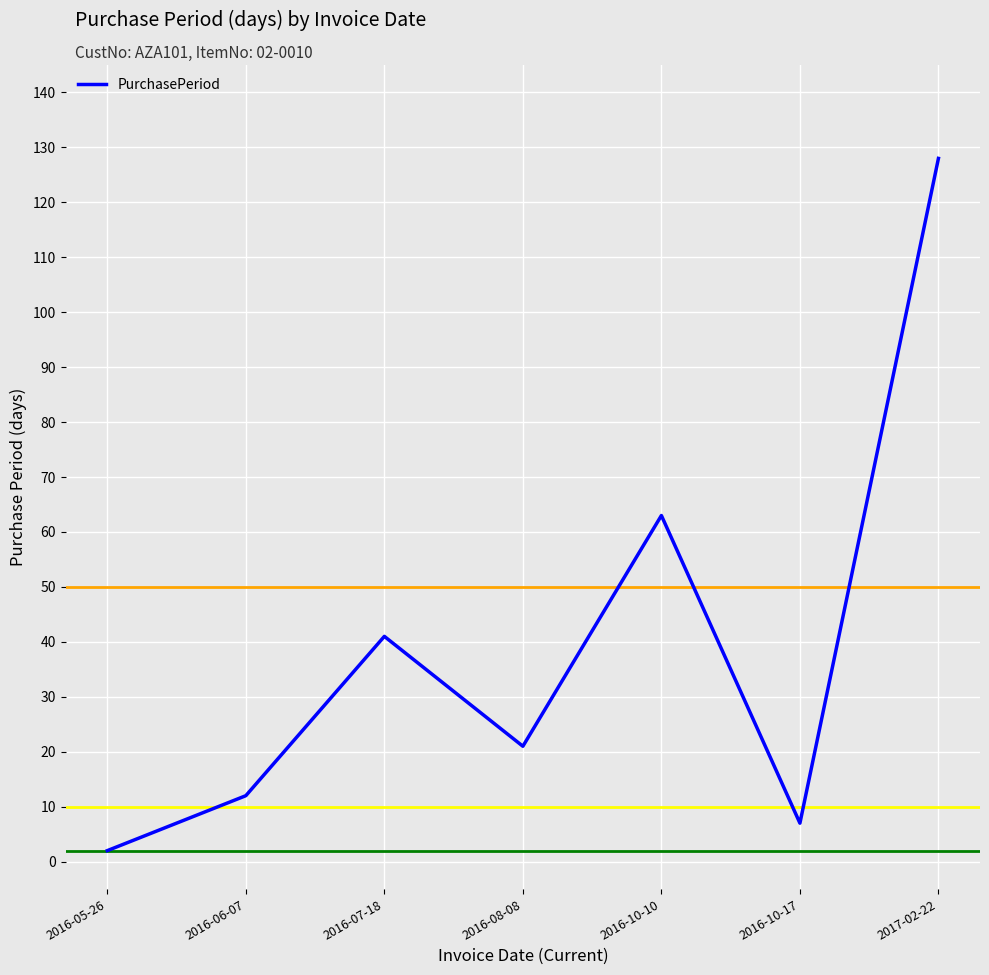

What is the smallest value displayed?

2